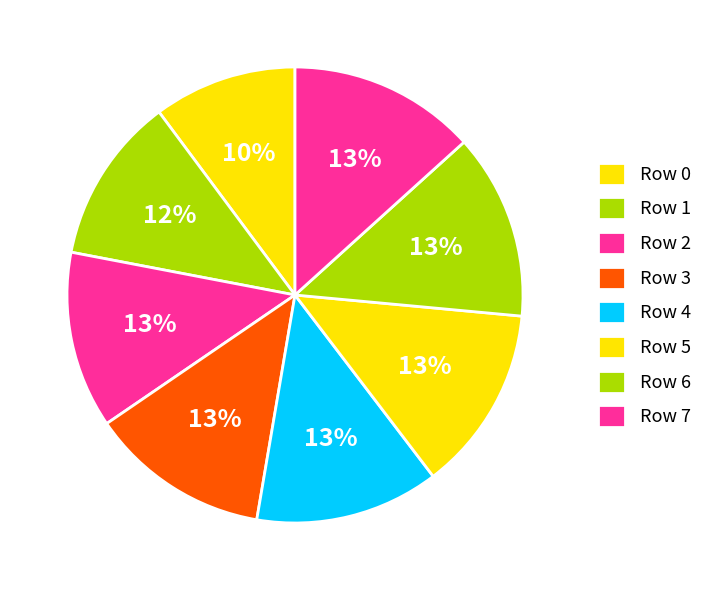

Is the sum of Row 3 and Row 7 greater than half?

No